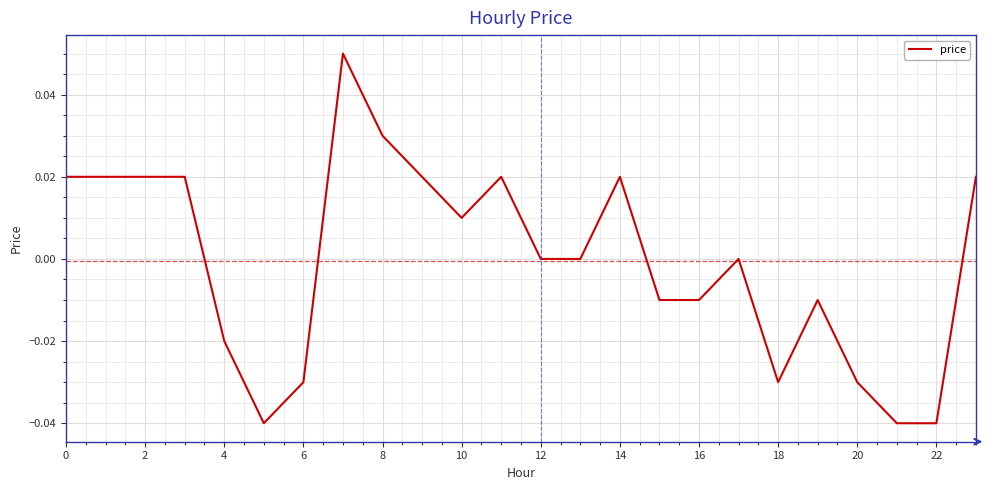

What is the label of the 12th point from the right?

12